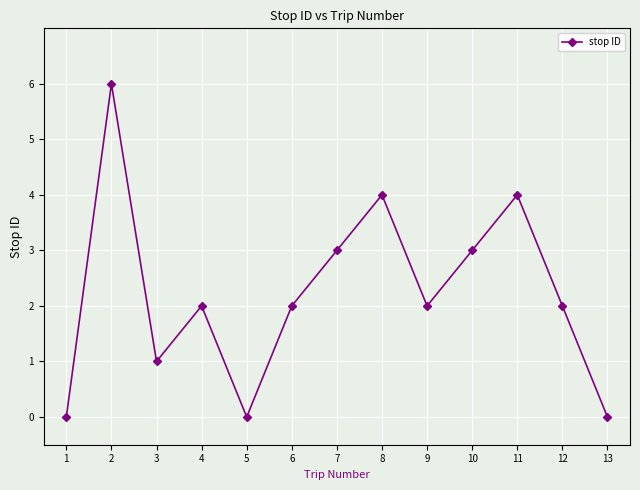

What is the maximum value shown in the chart?

6